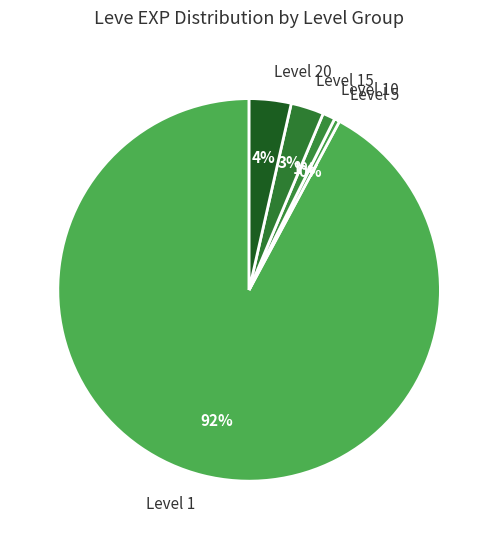

Count the number of slices in the pie.

5